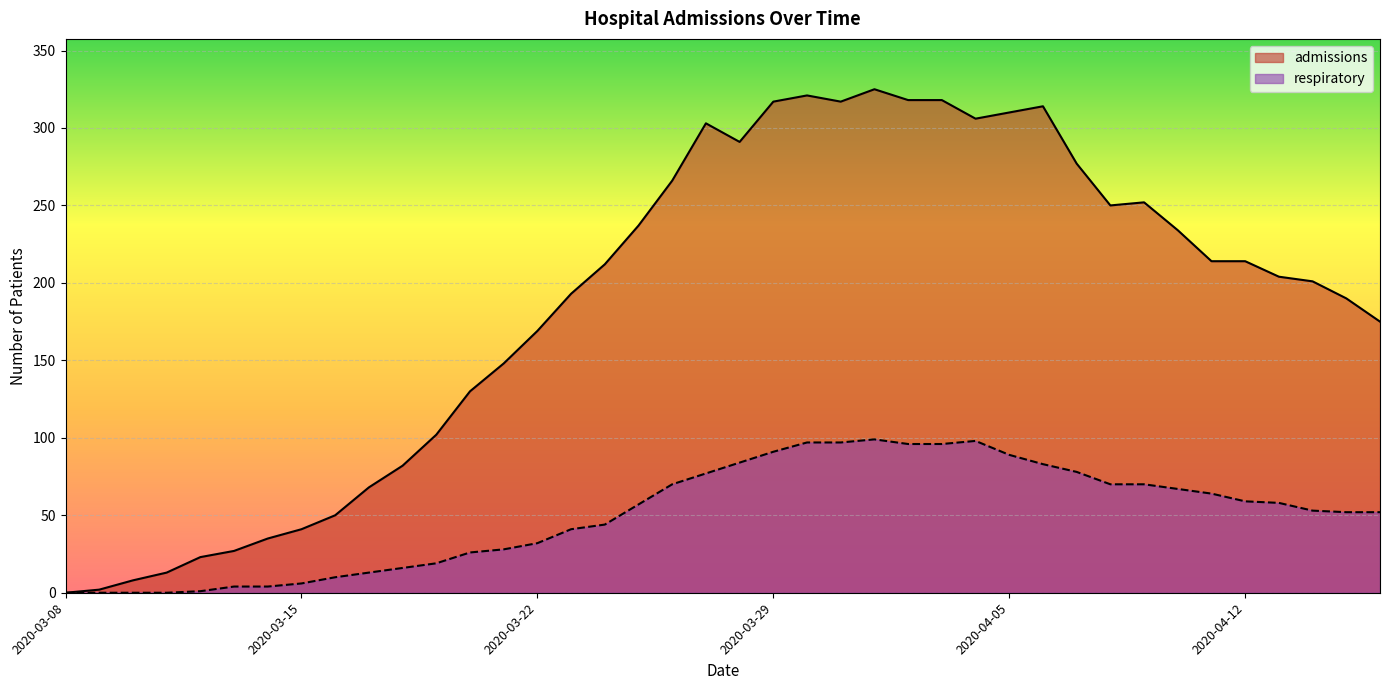

Where is admissions nearest to the value 162?

2020-03-22